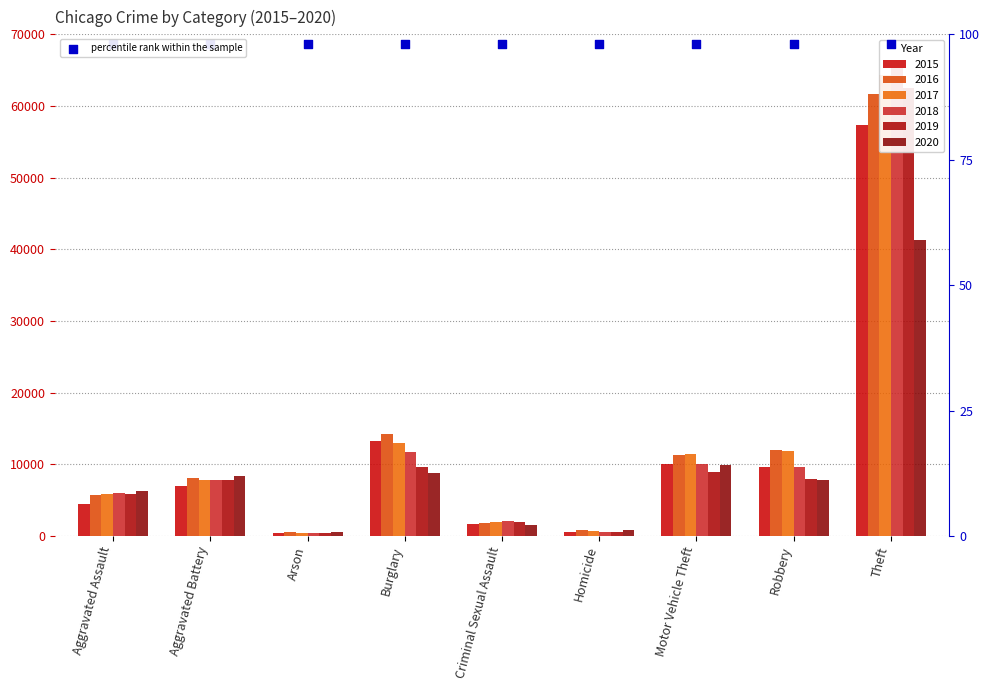

Which series contains the highest Y value?

2018